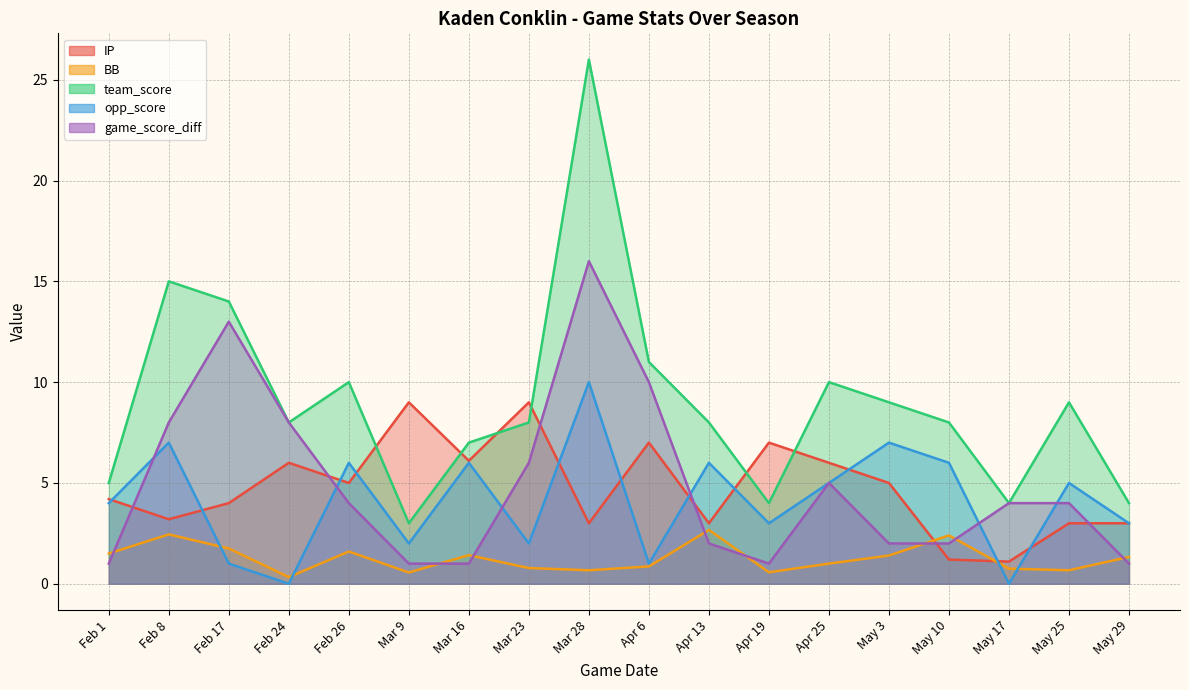

What is the average value of the team_score series?

9.1